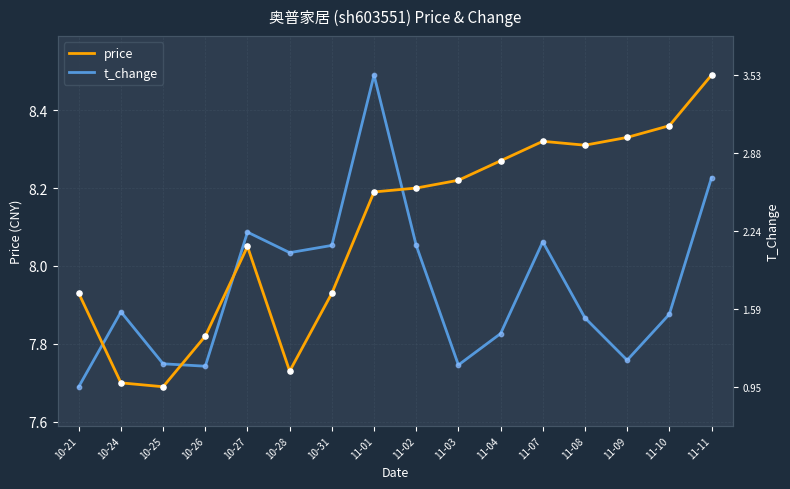

Is the value of price at 10-21 greater than the value of t_change at 11-04?

Yes